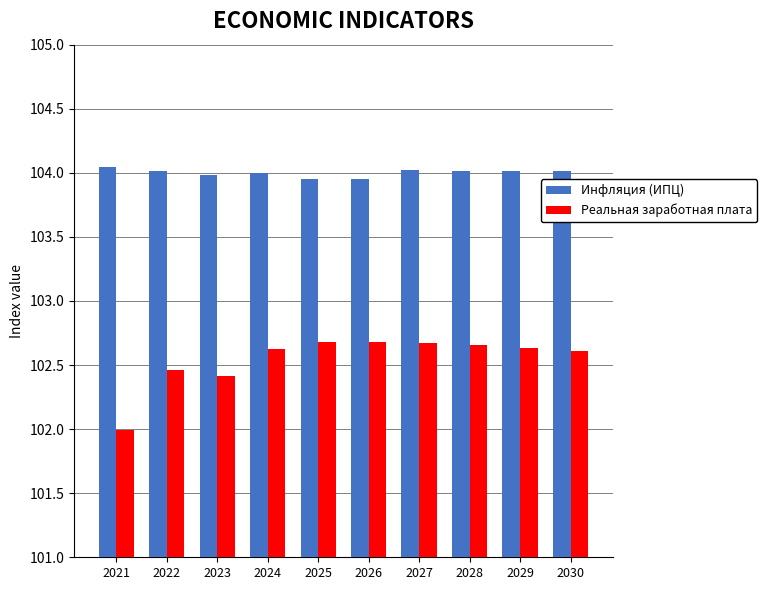

The value of Инфляция (ИПЦ) at 2021 is 104.0. True or false?

True